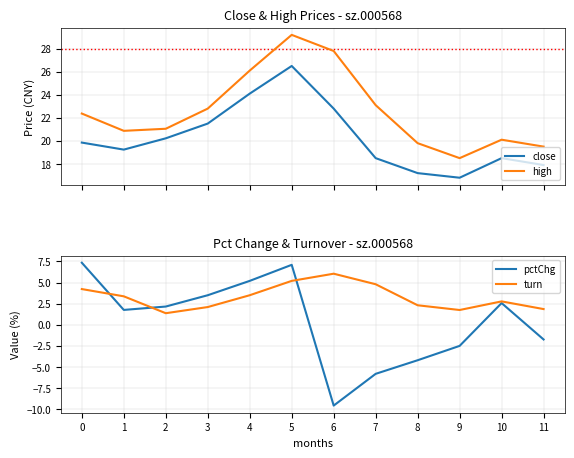

True or false: high and close intersect in this chart.

False